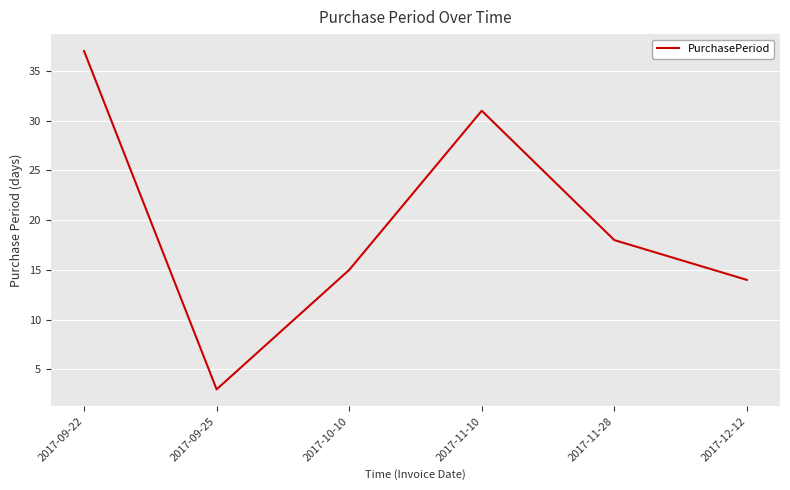

How many lines are shown in the chart?

1